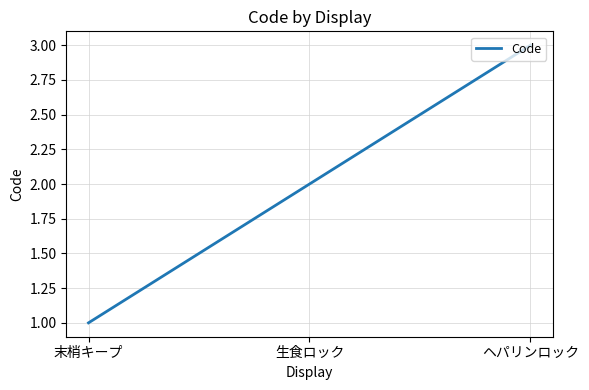

What is the sum of all values?

6